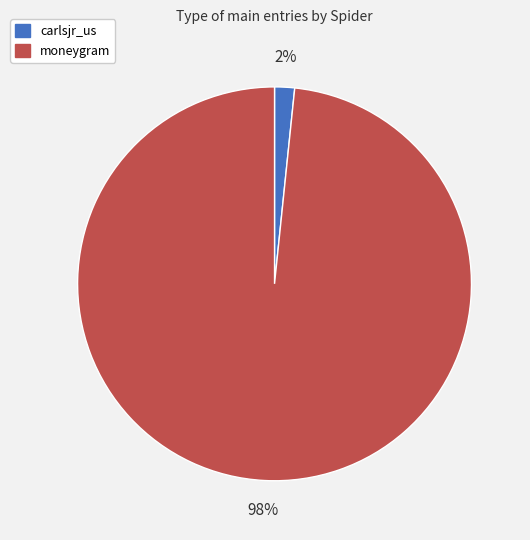

True or false: moneygram accounts for 98% of the total.

True